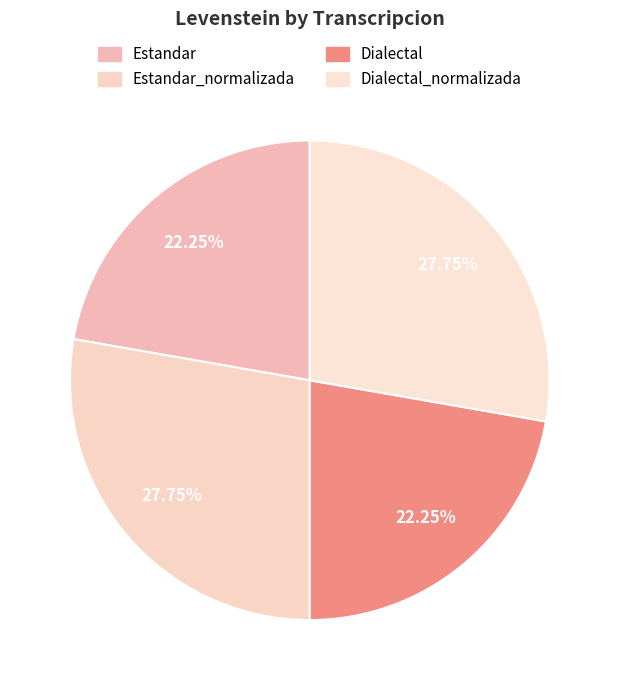

Count the number of slices in the pie.

4